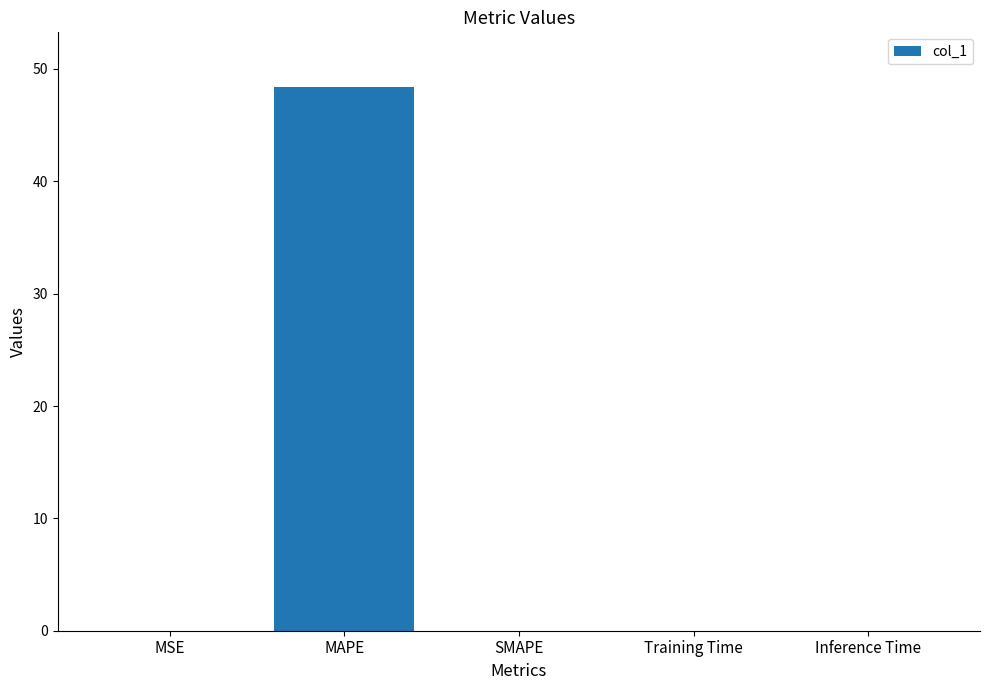

What is the sum of all values?

48.4